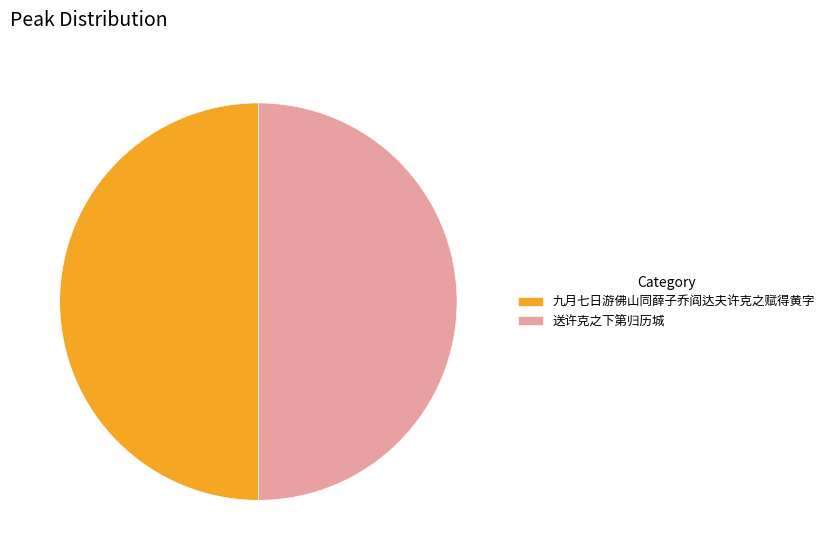

What is the ratio of the value at 送许克之下第归历城 to the value at 九月七日游佛山同薛子乔阎达夫许克之赋得黄字?

1.0